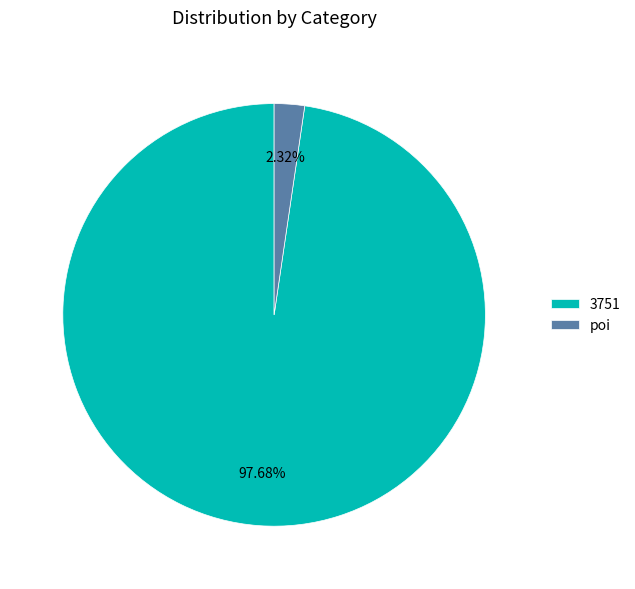

What percentage is NOT represented by 3751?

2.3%